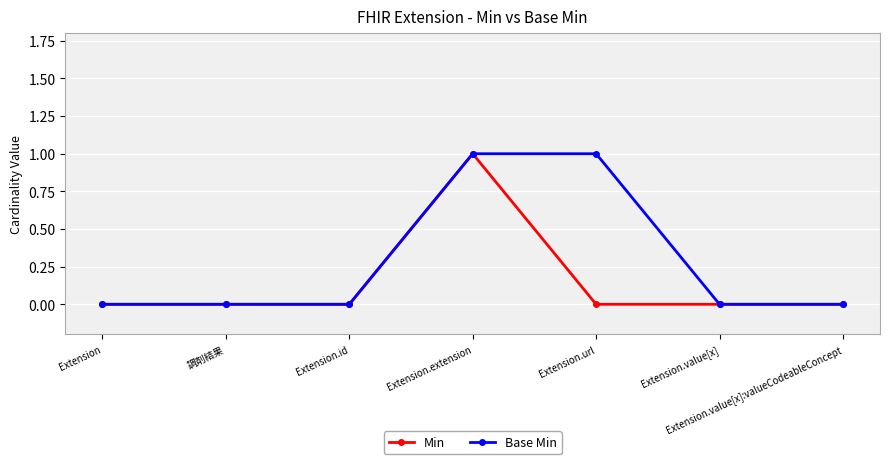

Count the number of categories in the chart.

7